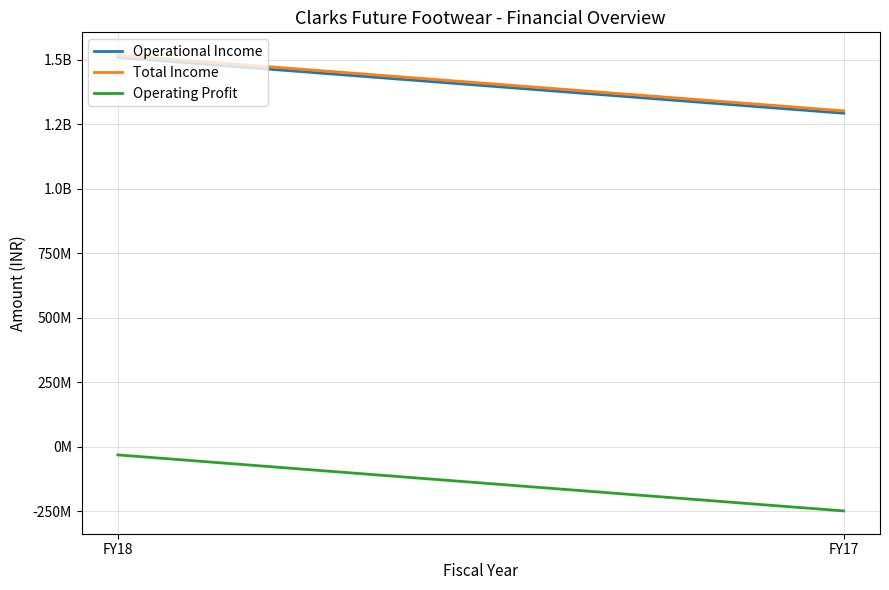

What is the value of the Operating Profit point at the 2nd from the left?

-249518088